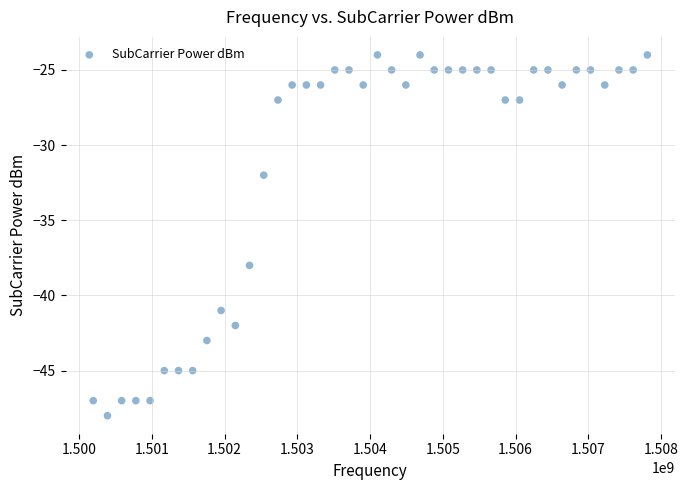

What is the range of Y values (max minus min)?

24